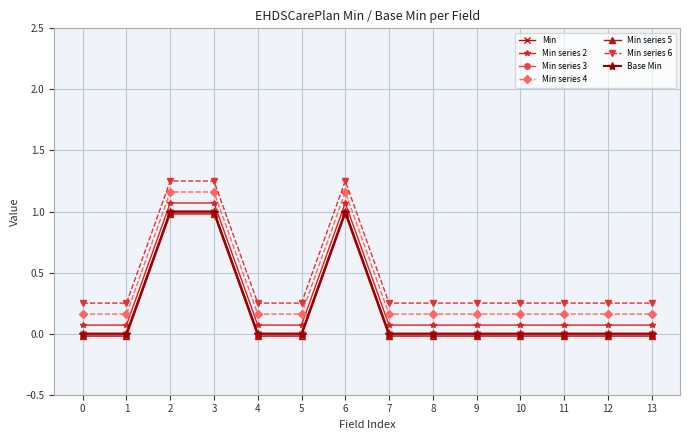

True or false: Min and Base Min cross at least once.

False